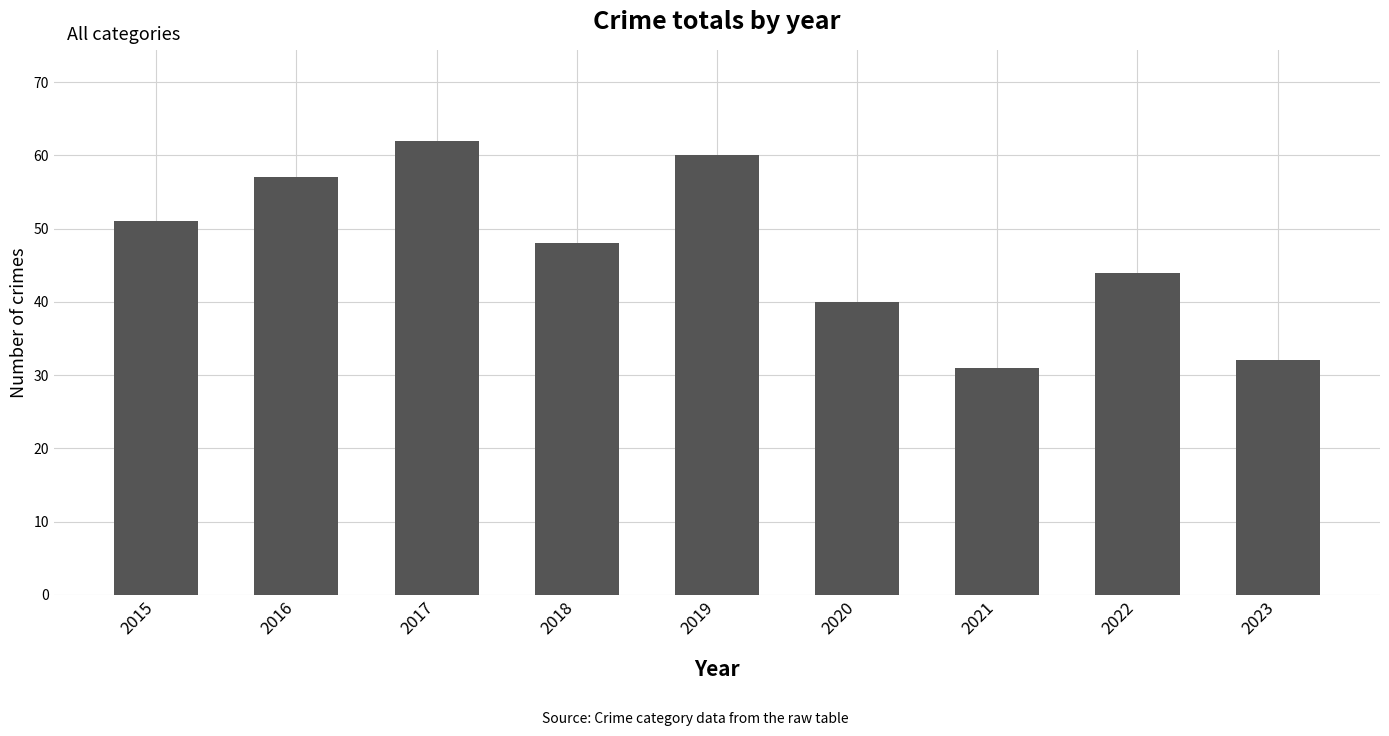

What is the maximum value shown in the chart?

62